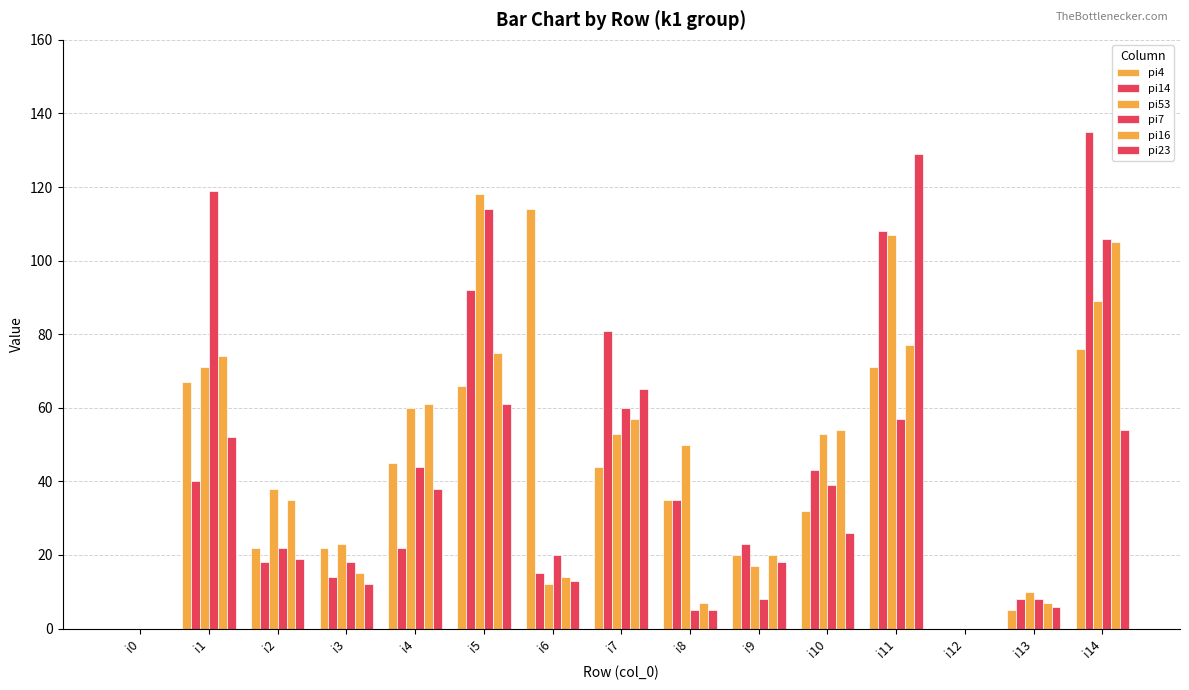

What is the total value across all series at i13?

44